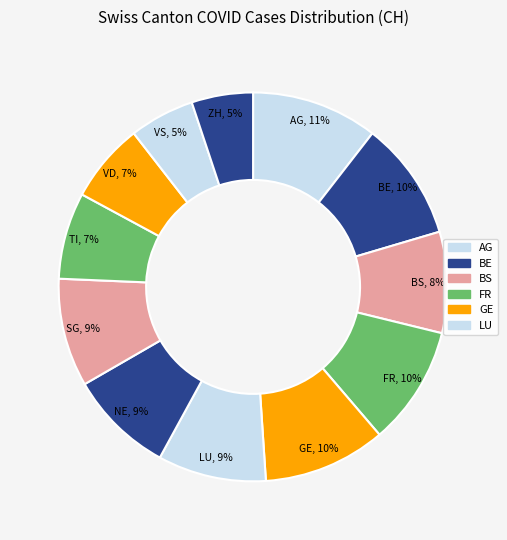

How many segments does this pie chart have?

12